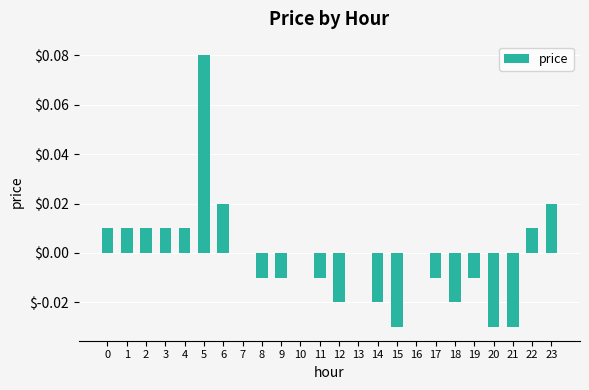

Which has a higher value, 11 or 18?

11